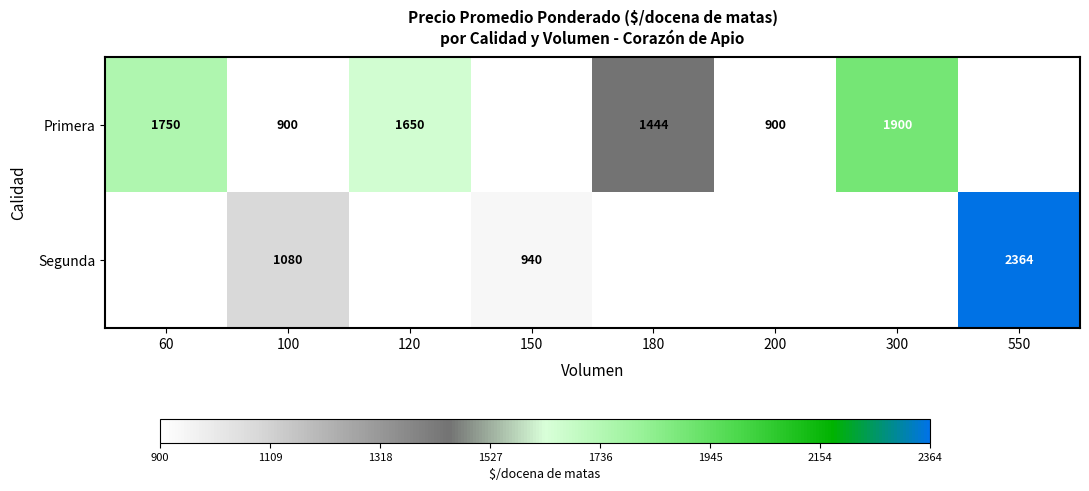

What is the difference between the highest and lowest values at 100?

180